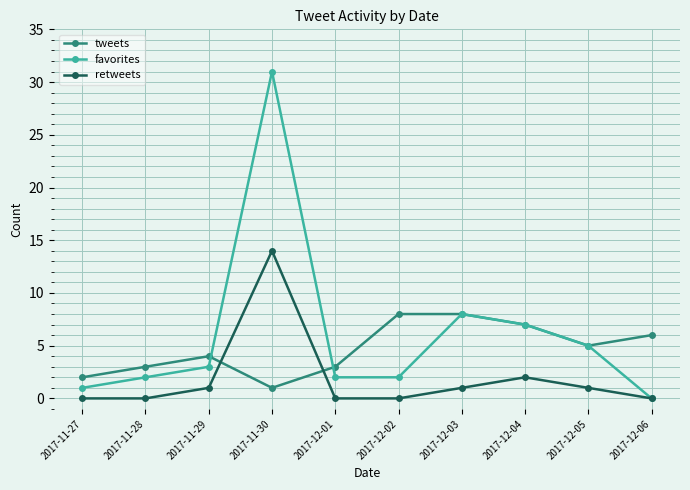

Is it true that favorites equals 7 at 2017-12-05?

False